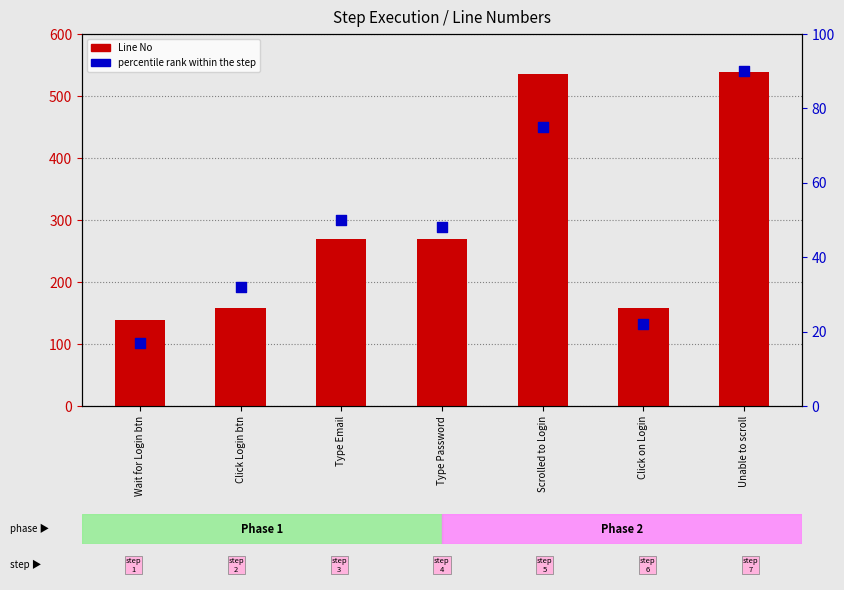

At how many categories does at least one series exceed 244?

4